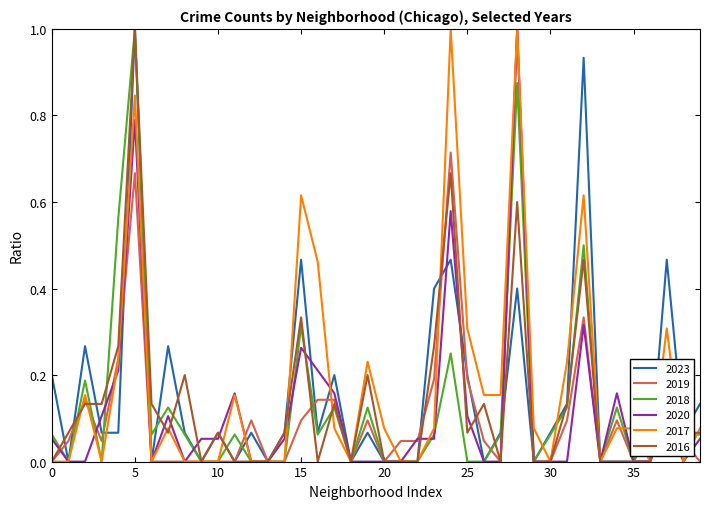

What is the highest value of the 2023 series?

1.0